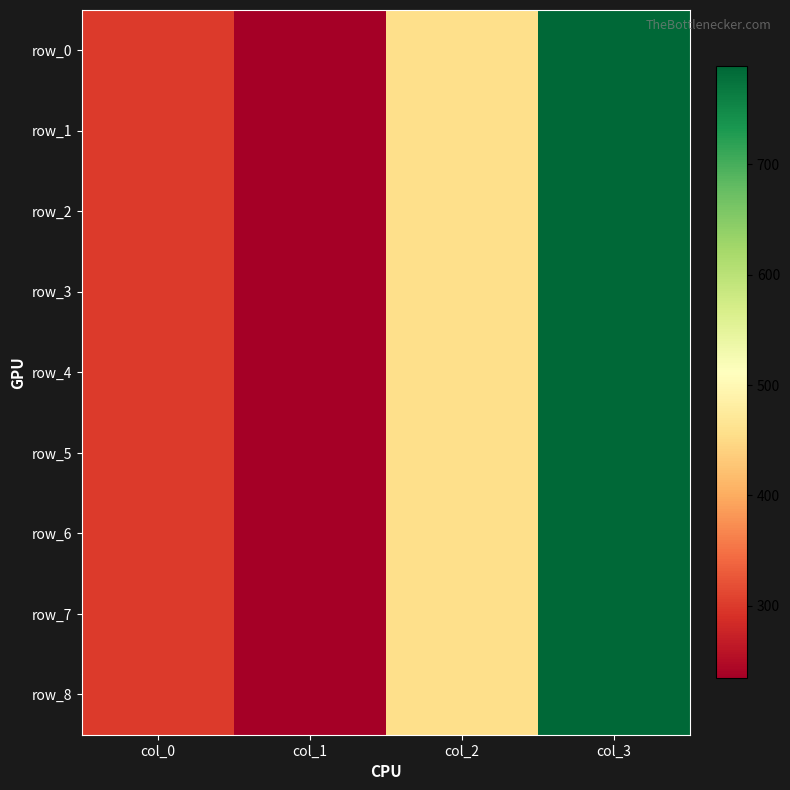

Rank the categories by row_4 value from highest to lowest.

col_3, col_2, col_0, col_1